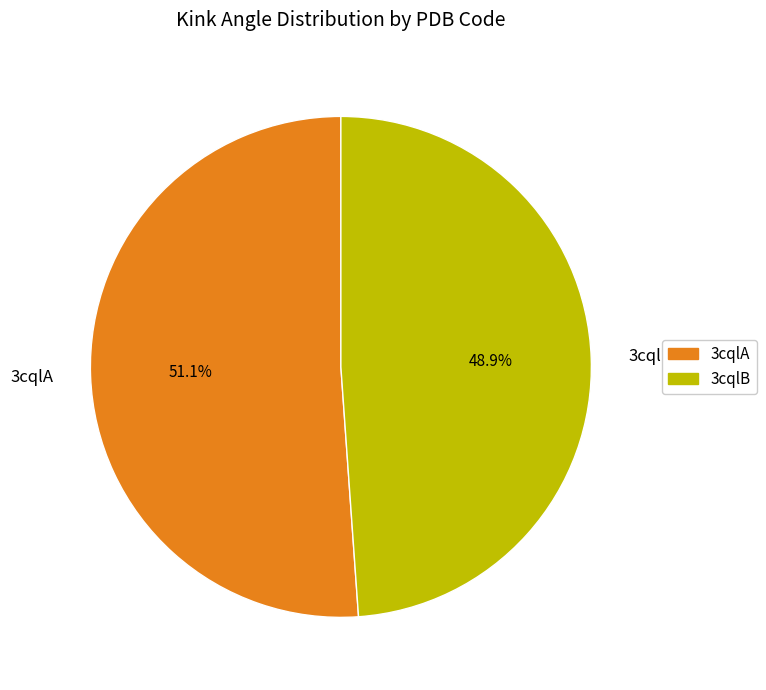

Which category has the biggest portion of the pie?

3cqlA